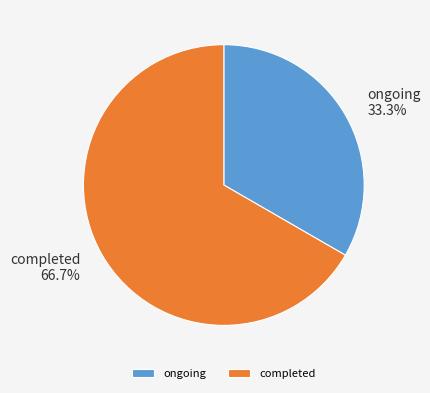

Does any single category account for the majority?

Yes